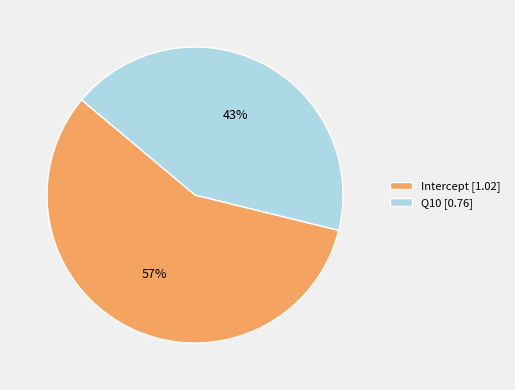

The Intercept slice represents 51% of the pie. True or false?

False